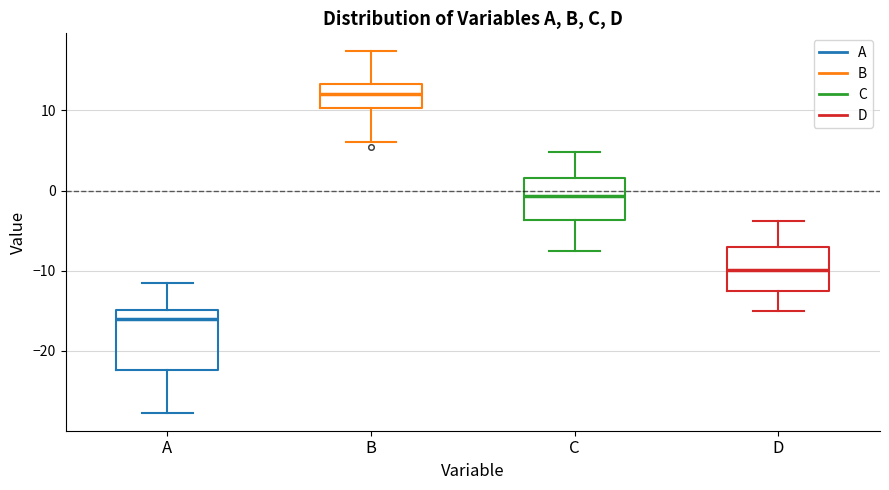

Which box has the highest median line?

B